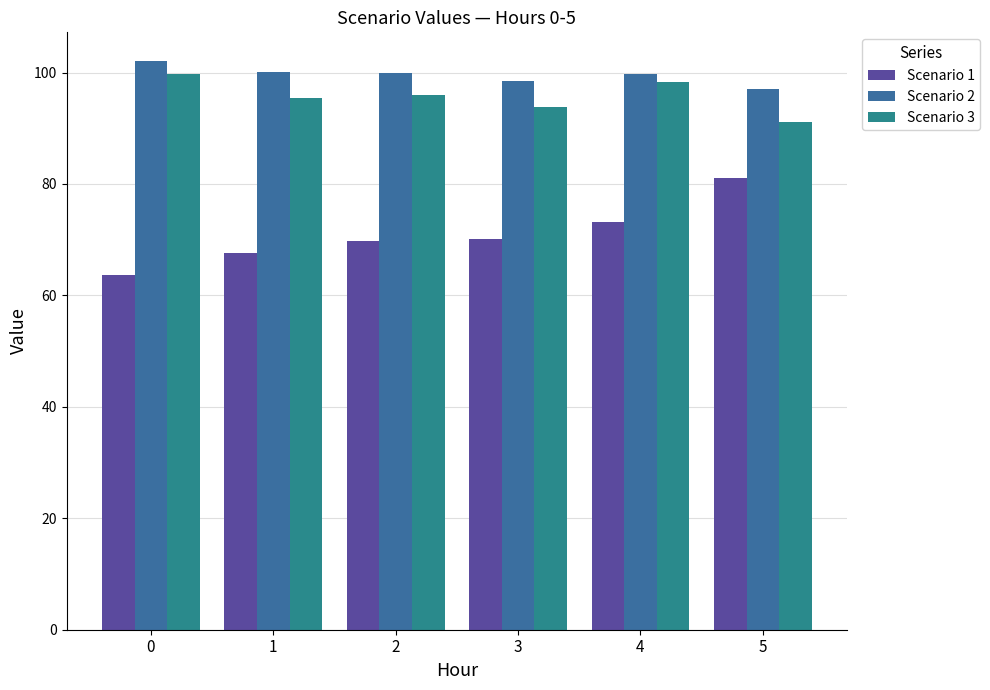

Rank the series at 3 from lowest to highest value.

Scenario 1, Scenario 3, Scenario 2